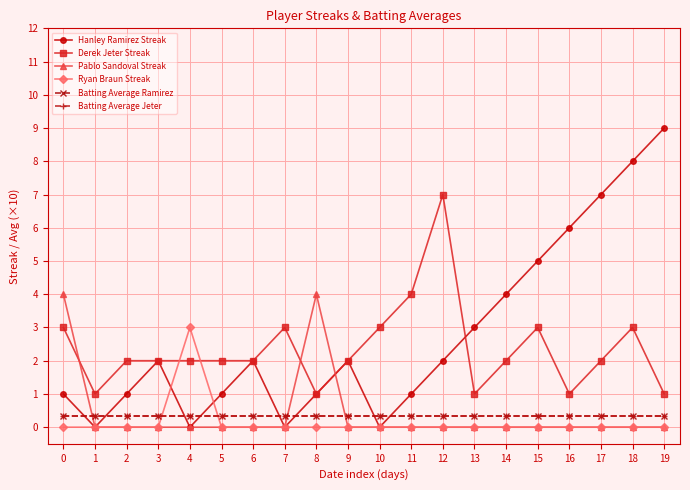

The value of Ryan Braun Streak at 1 is 0.0. True or false?

True